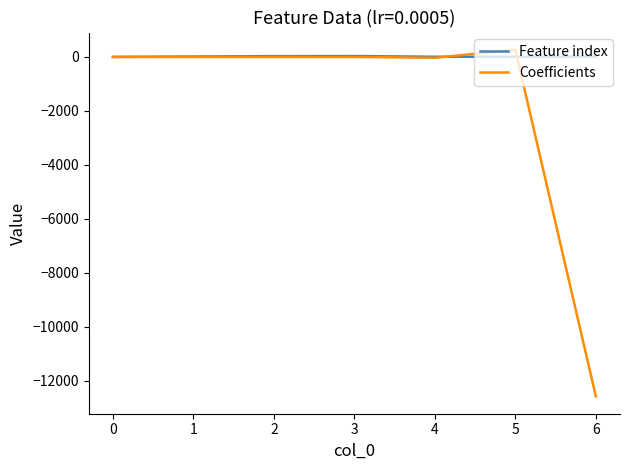

Rank the series by their average value, from lowest to highest.

Coefficients, Feature index